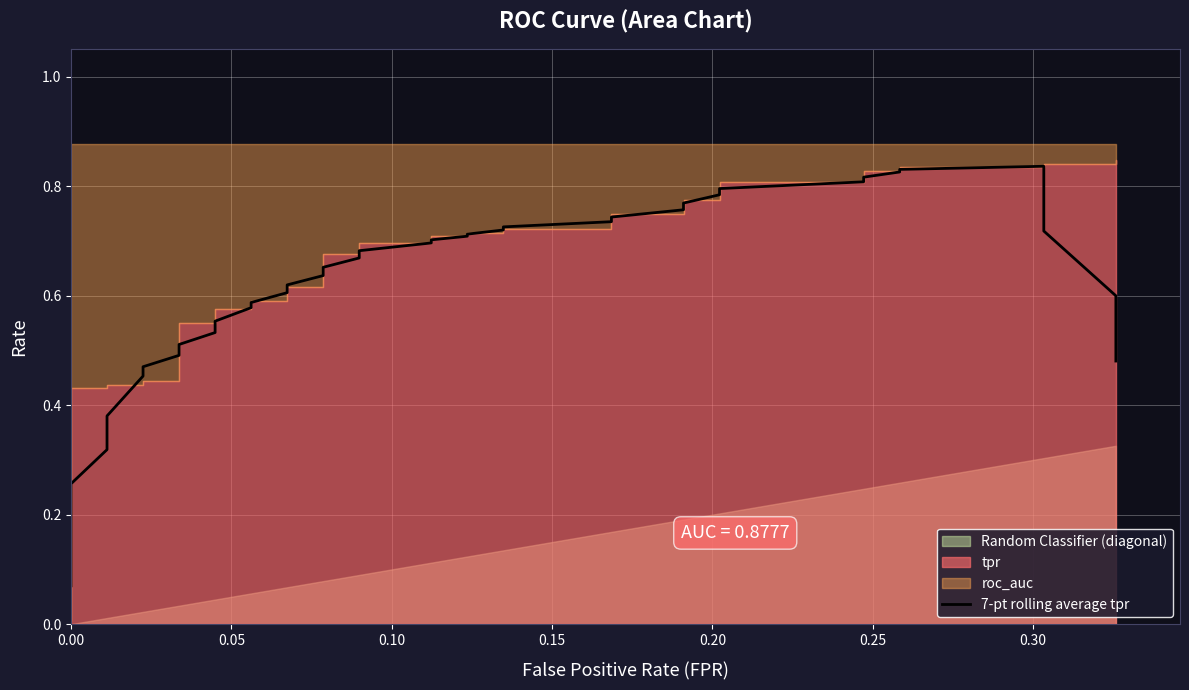

True or false: the data shows 0.2 at 0.25.

False